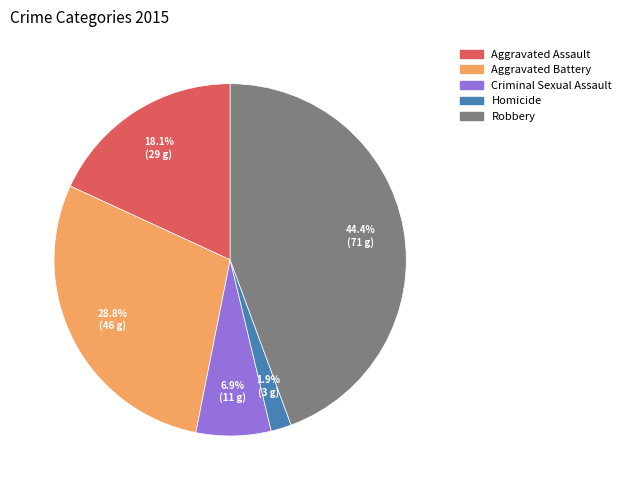

To the nearest percent, what is the difference between the largest and smallest slice percentages?

42%